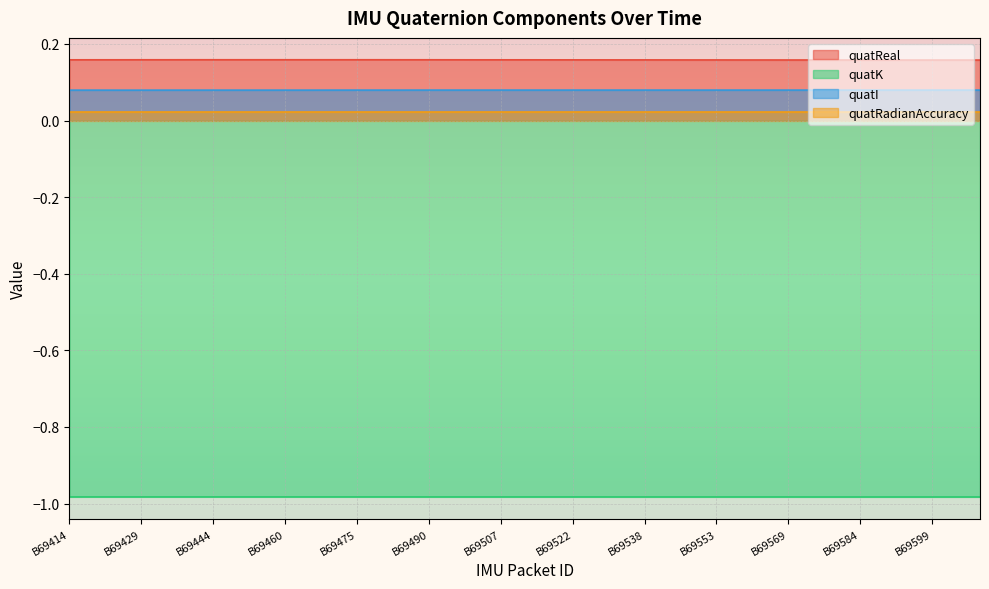

Rank the series by their maximum value, from highest to lowest.

quatReal, quatI, quatRadianAccuracy, quatK